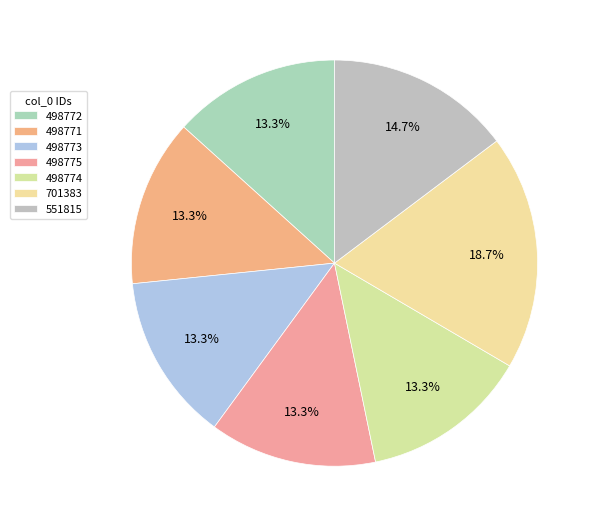

Does any single category account for the majority?

No